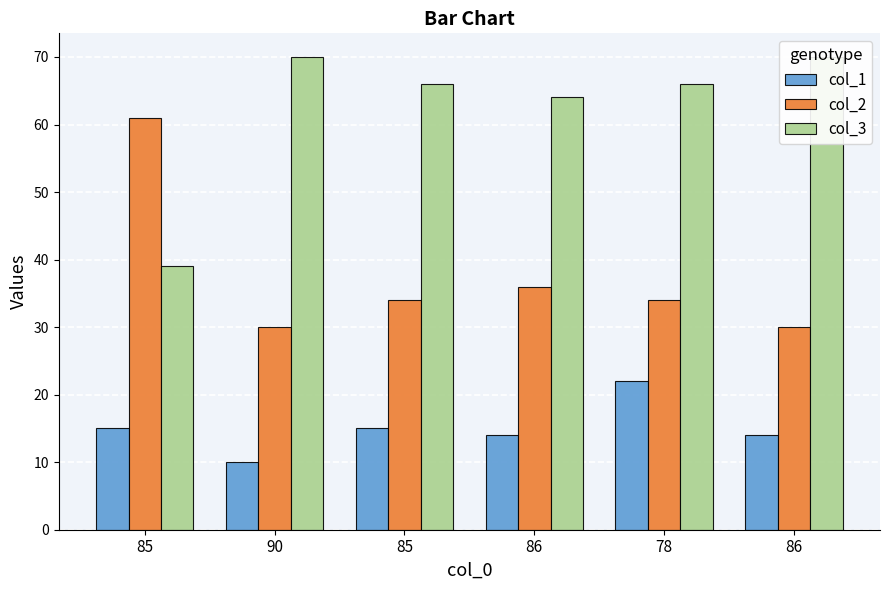

Between 85 and 78, which series saw the biggest shift?

col_2